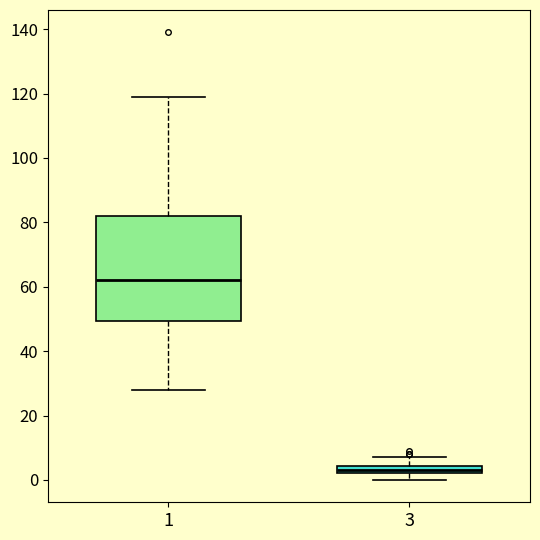

Where is the lower edge of the box at x = 3 on the y-axis? The values are not printed on the chart, so give them approximately, as read against the axis.

2